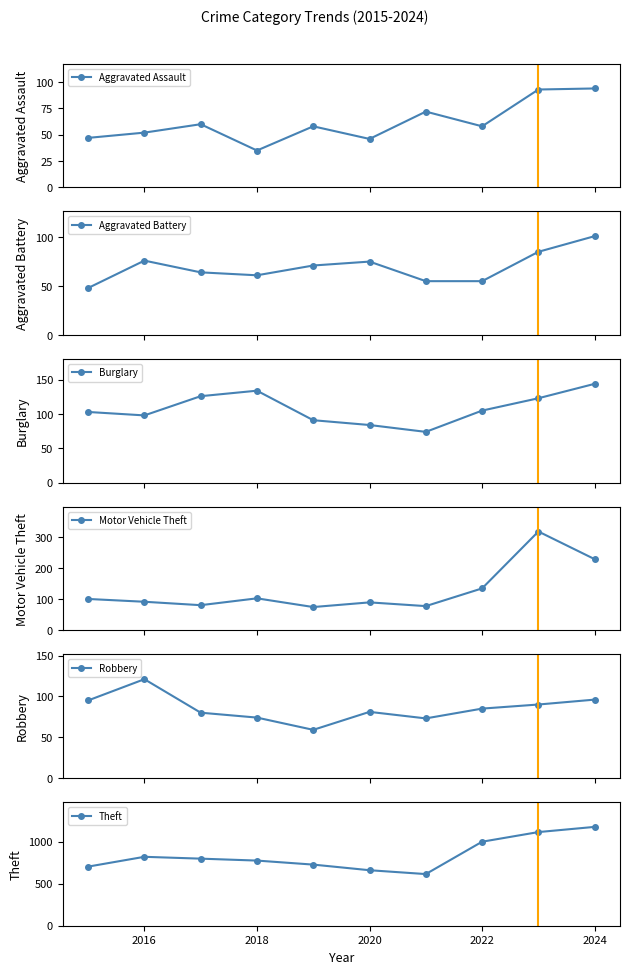

True or false: Motor Vehicle Theft and Theft cross at least once.

False